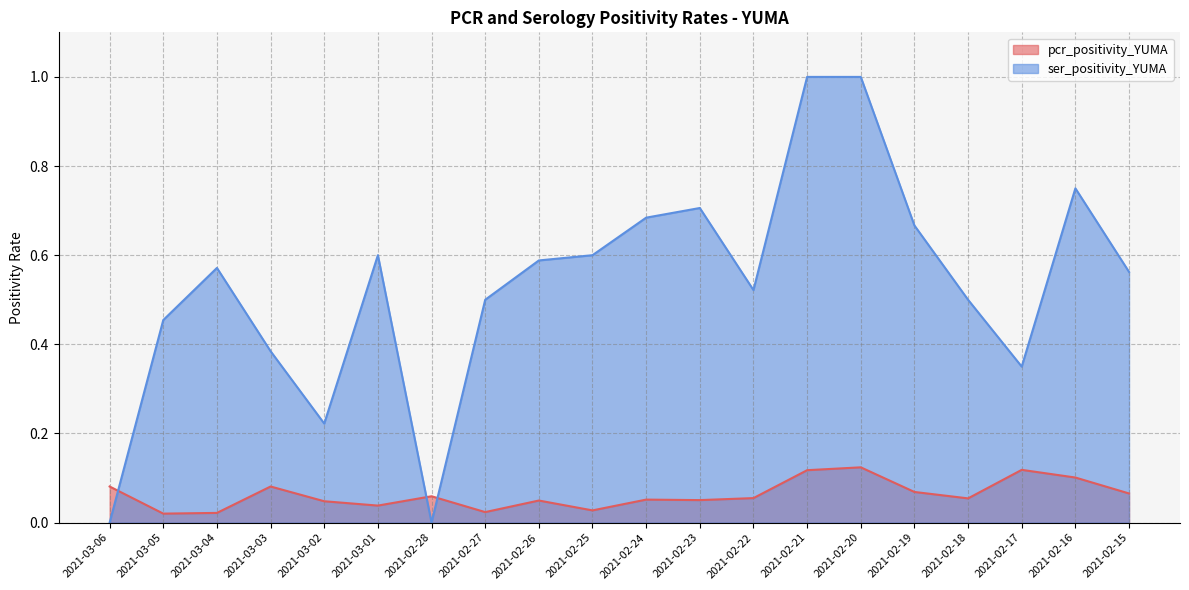

What are all the series names shown in the legend?

pcr_positivity_YUMA, ser_positivity_YUMA